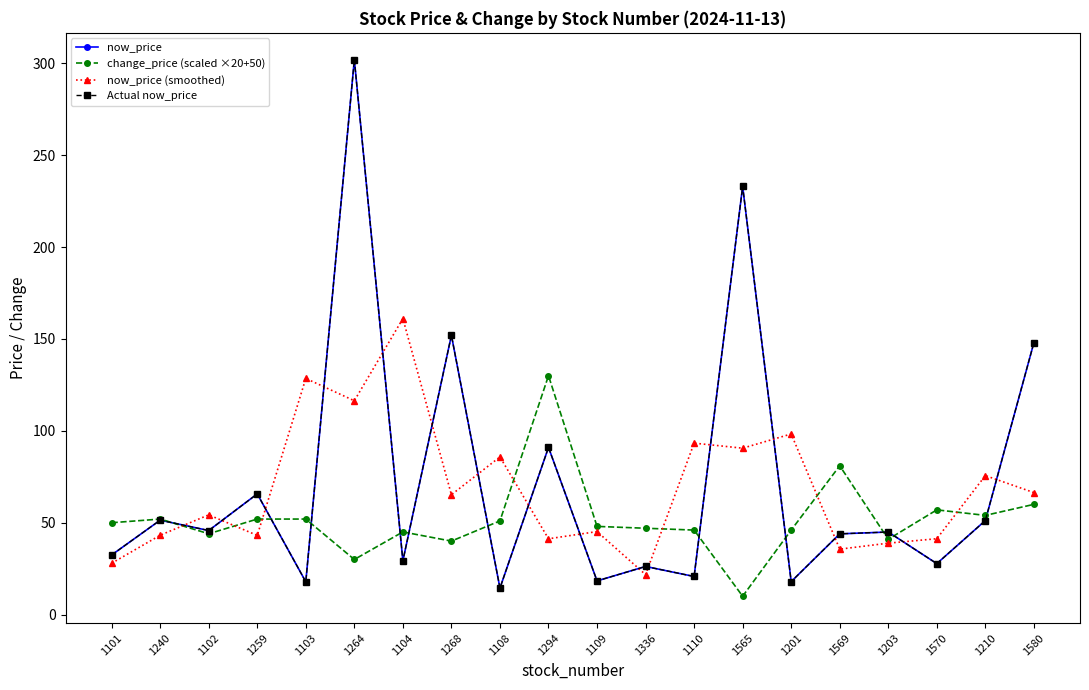

Where do now_price (smoothed) and Actual now_price first cross each other?

1240 and 1102